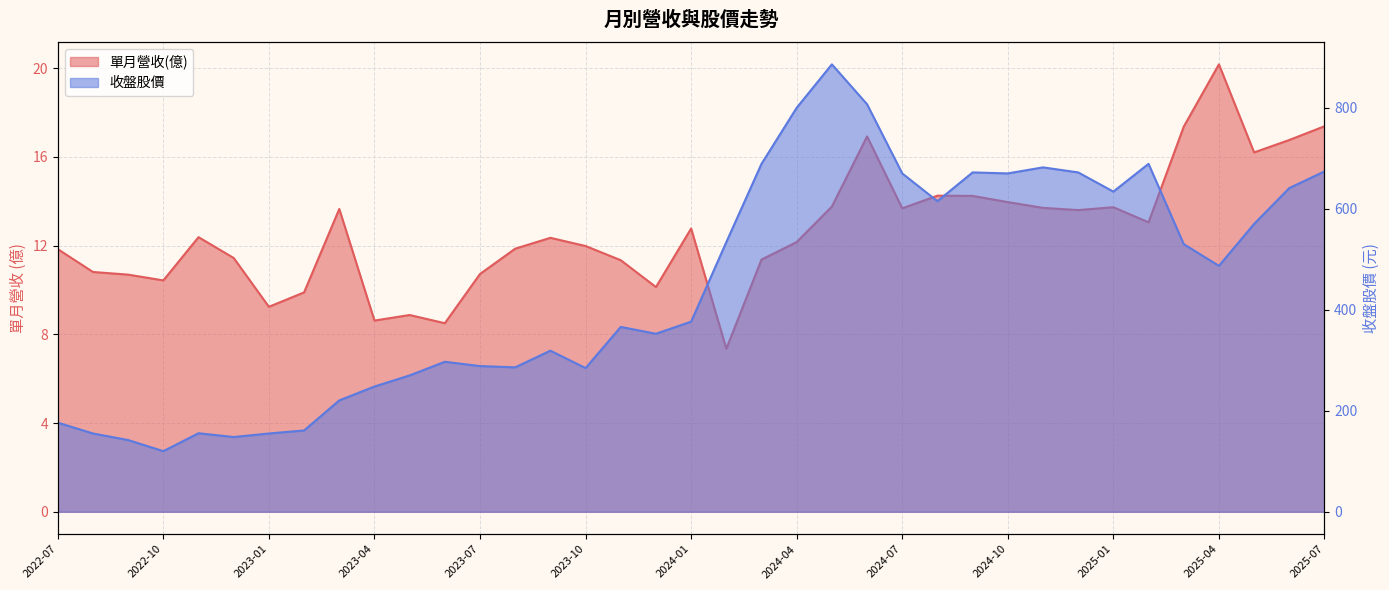

Rank the series by their maximum value, from lowest to highest.

單月營收(億), 收盤股價